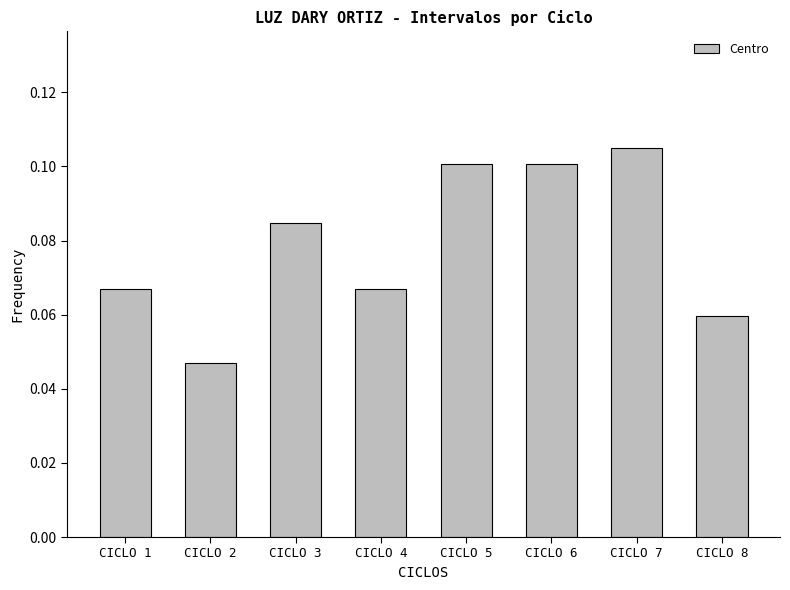

Which has a higher value, CICLO 4 or CICLO 7?

CICLO 7